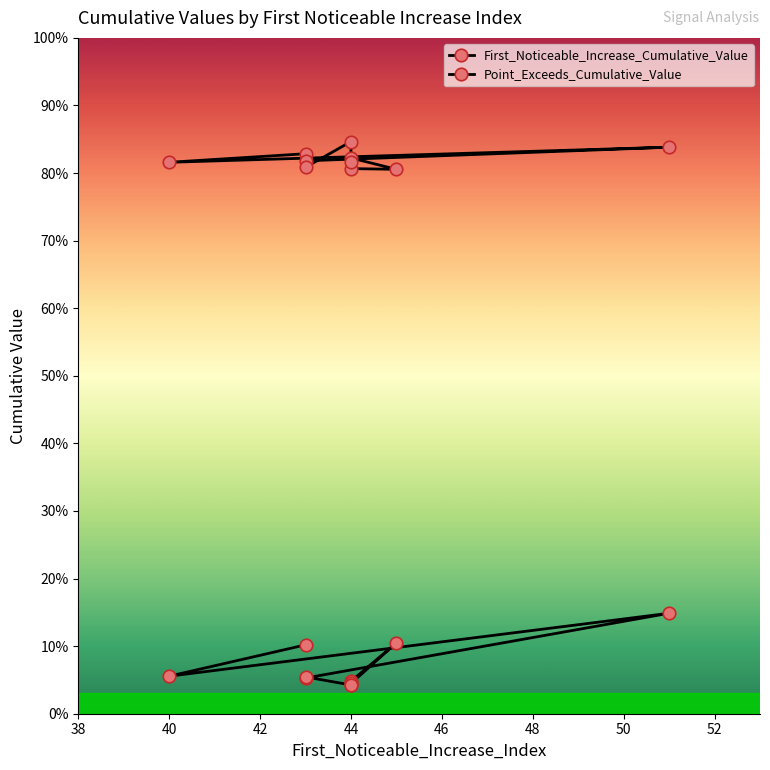

True or false: Point_Exceeds_Cumulative_Value and First_Noticeable_Increase_Cumulative_Value intersect in this chart.

False